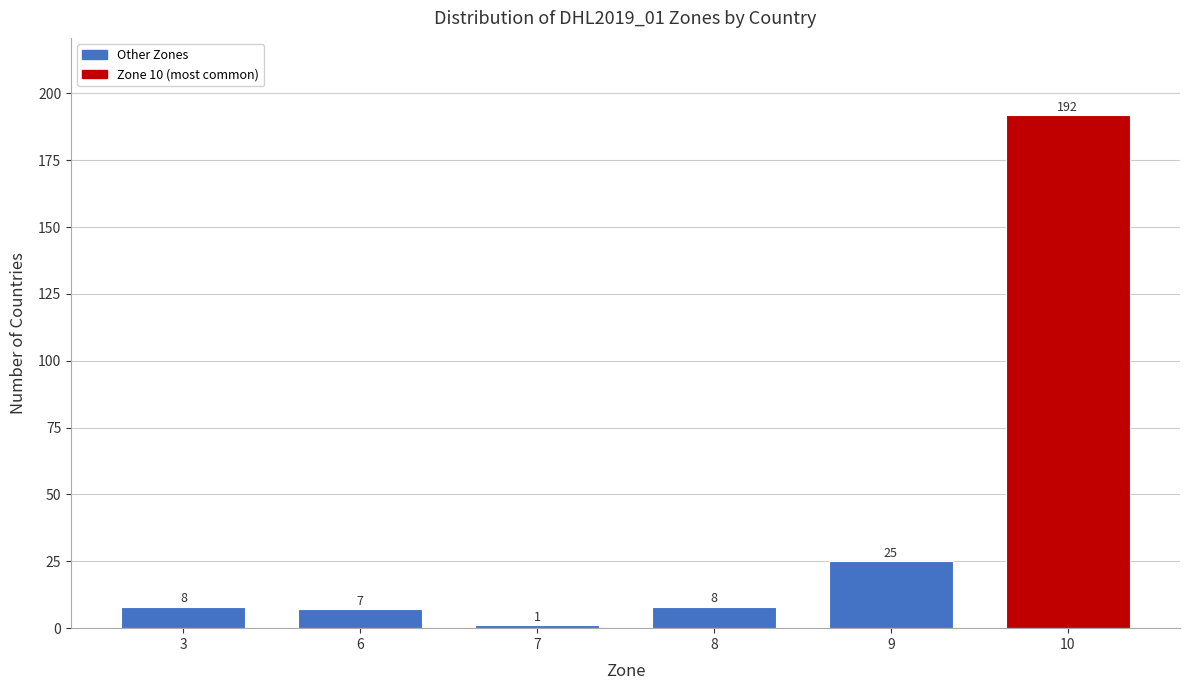

Reading left to right, transcribe all the data shown in this chart.

3=8	6=7	7=1	8=8	9=25	10=192